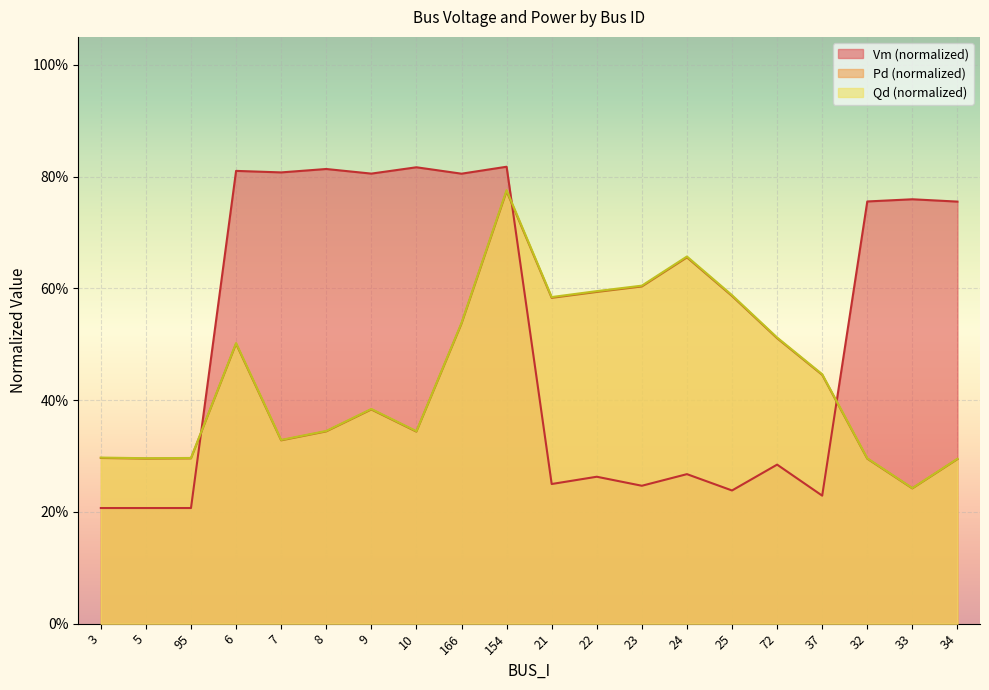

Reading right to left, transcribe all the data shown in this chart.

Vm: 0.8	0.8	0.8	0.2	0.3	0.2	0.3	0.2	0.3	0.2	0.8	0.8	0.8	0.8	0.8	0.8	0.8	0.2	0.2	0.2
Pd: 0.3	0.2	0.3	0.4	0.5	0.6	0.7	0.6	0.6	0.6	0.8	0.5	0.3	0.4	0.3	0.3	0.5	0.3	0.3	0.3
Qd: 0.3	0.2	0.3	0.4	0.5	0.6	0.7	0.6	0.6	0.6	0.8	0.5	0.3	0.4	0.3	0.3	0.5	0.3	0.3	0.3